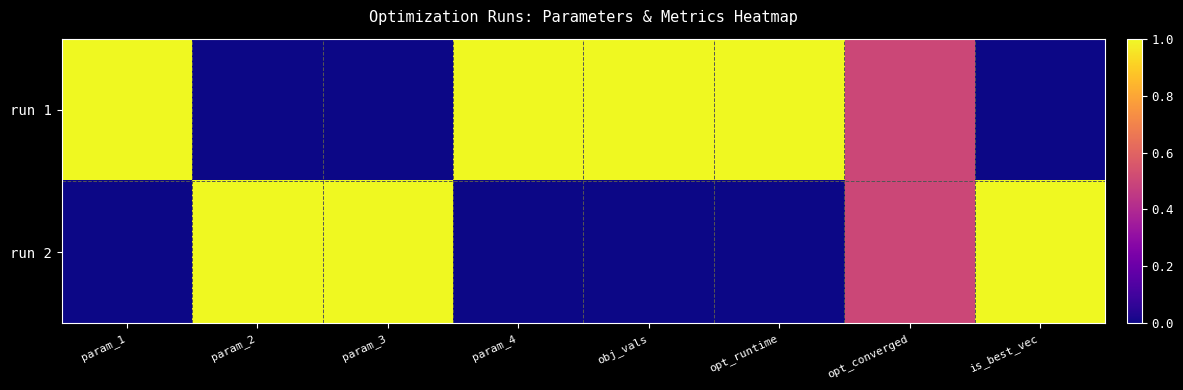

Between param_2 and is_best_vec, which is larger?

param_2